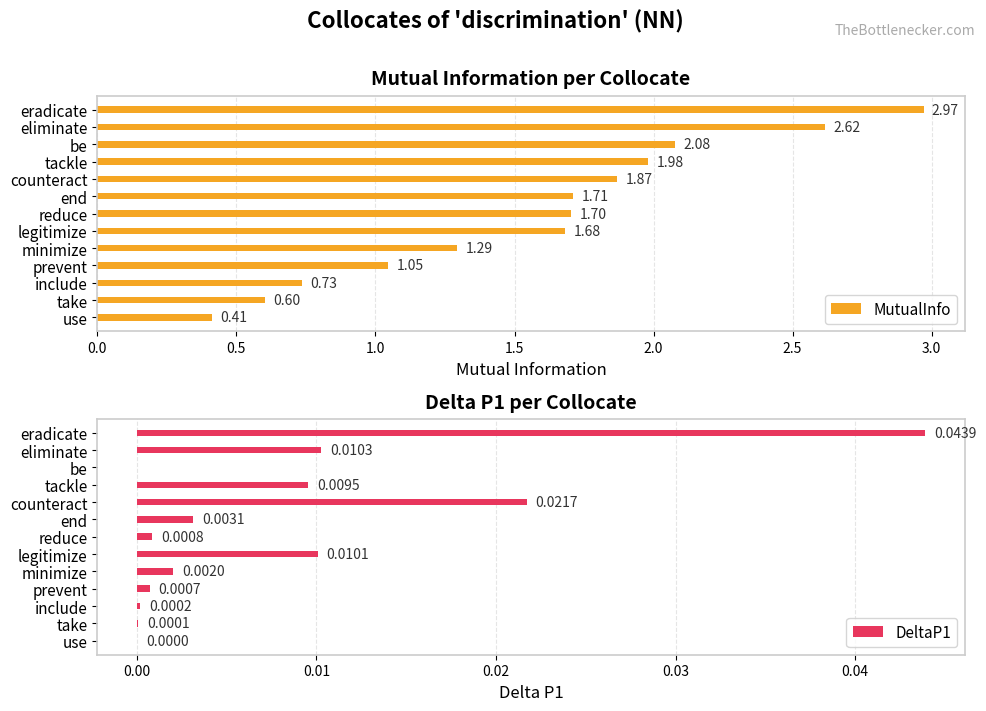

Which category has the lowest value in the MutualInfo series?

use